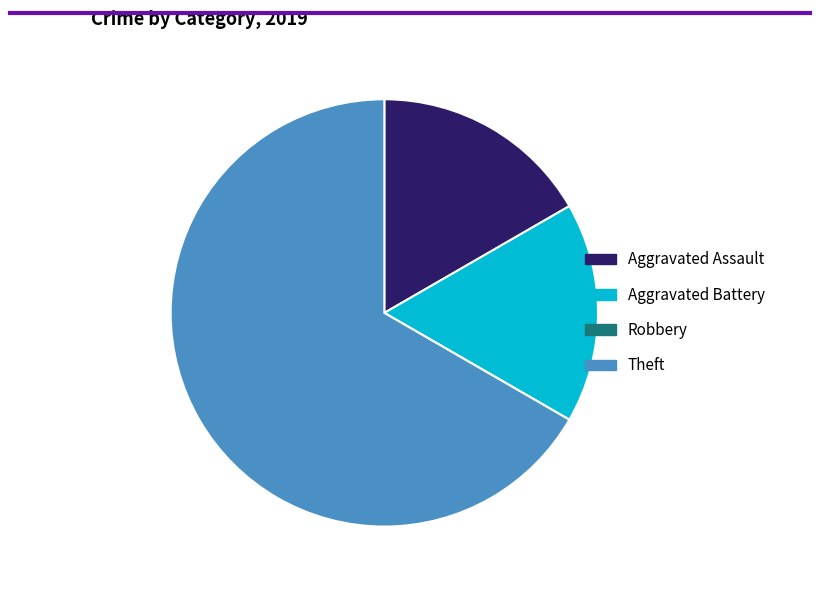

Which slice is the largest?

Theft